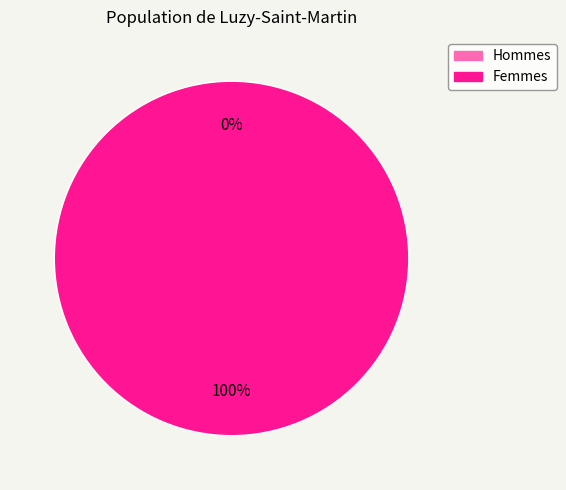

Does 1 represent more than half of the total?

Yes